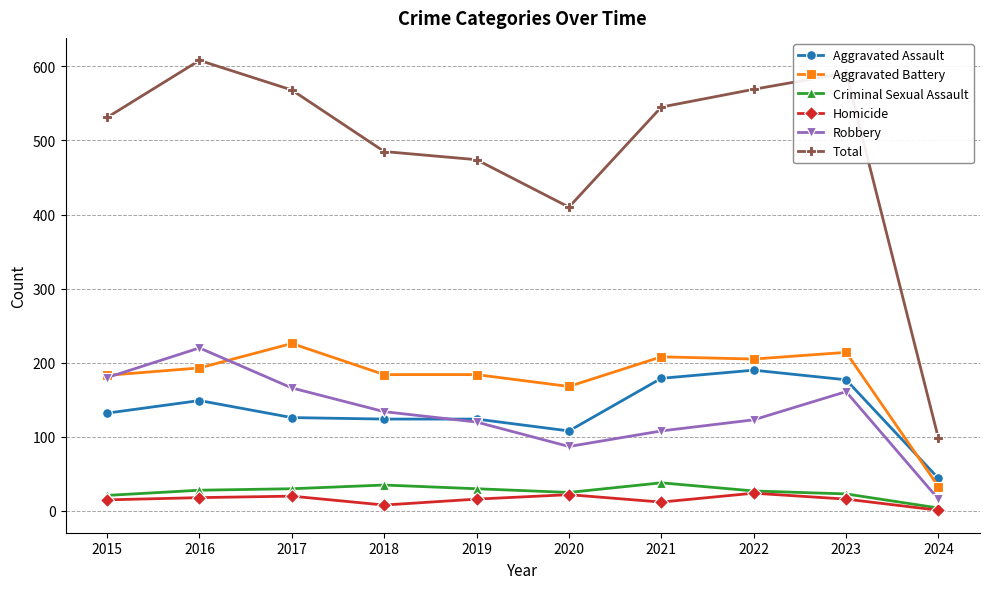

True or false: Homicide and Aggravated Assault cross at least once.

False